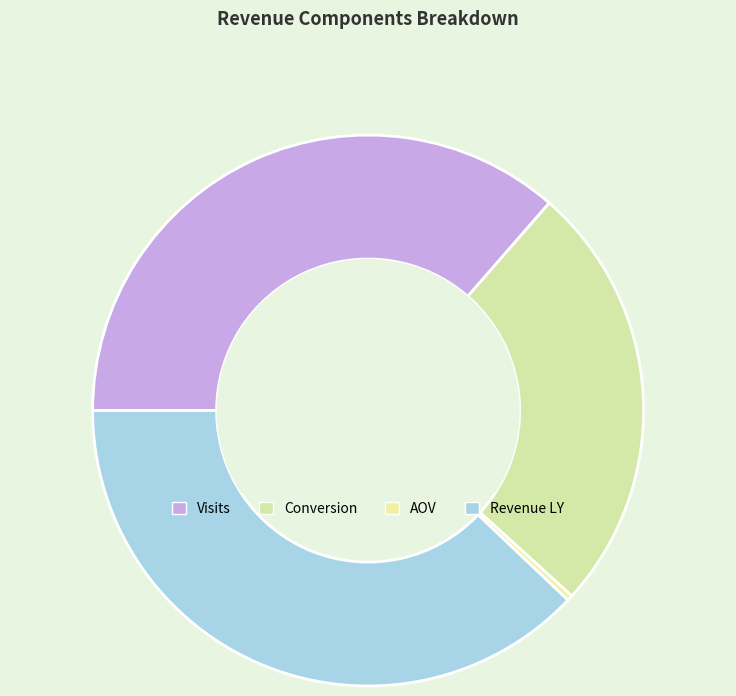

The Conversion slice represents 25% of the pie. True or false?

True